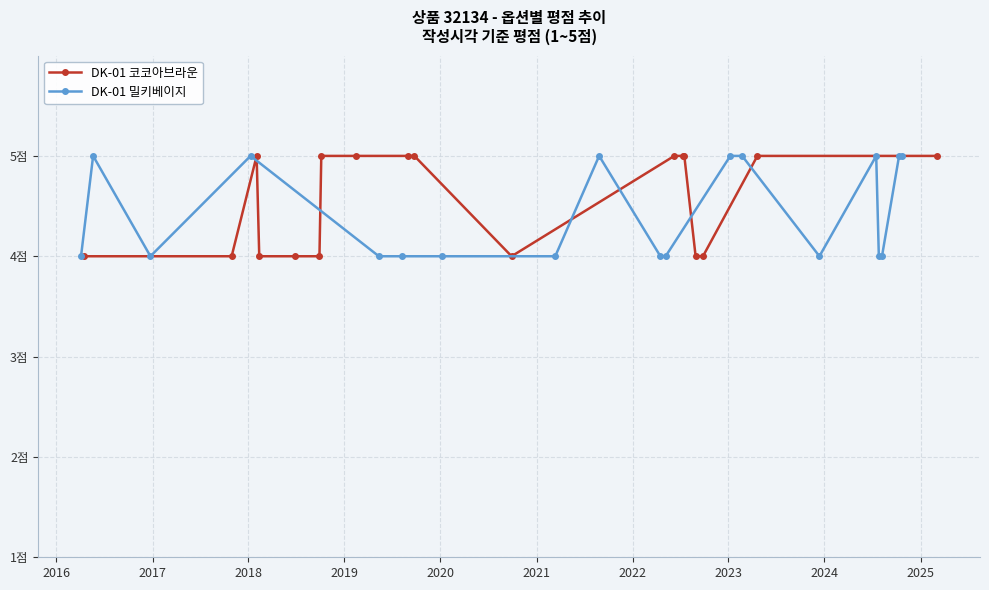

How many times do 평점 (DK-01 코코아브라운) and 평점 (DK-01 밀키베이지) cross each other?

5